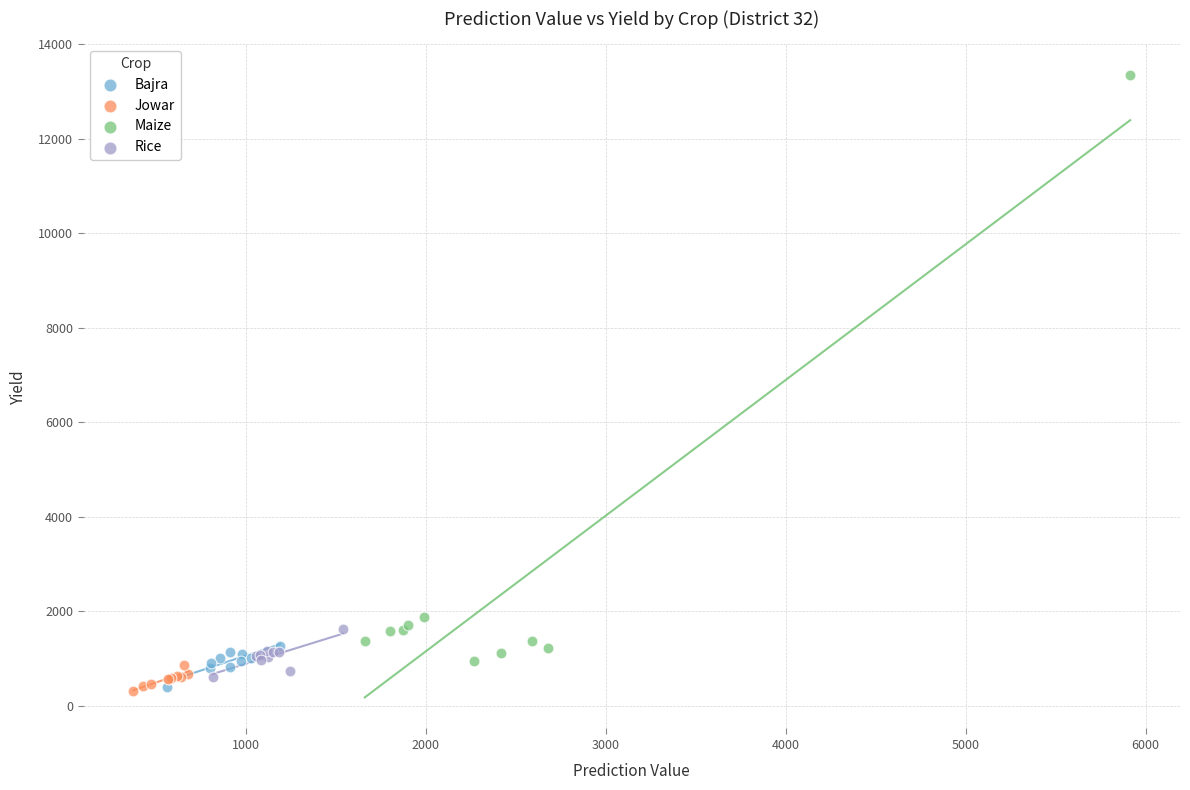

Which series has the largest Y range (max minus min)?

Maize